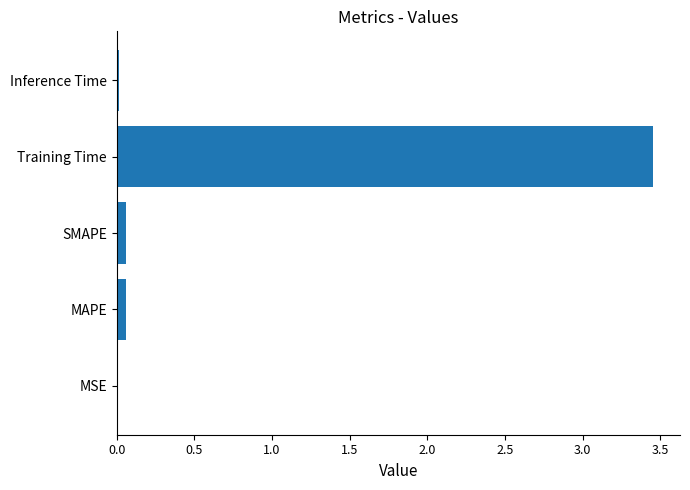

Which label corresponds to the largest value in the chart?

Training Time